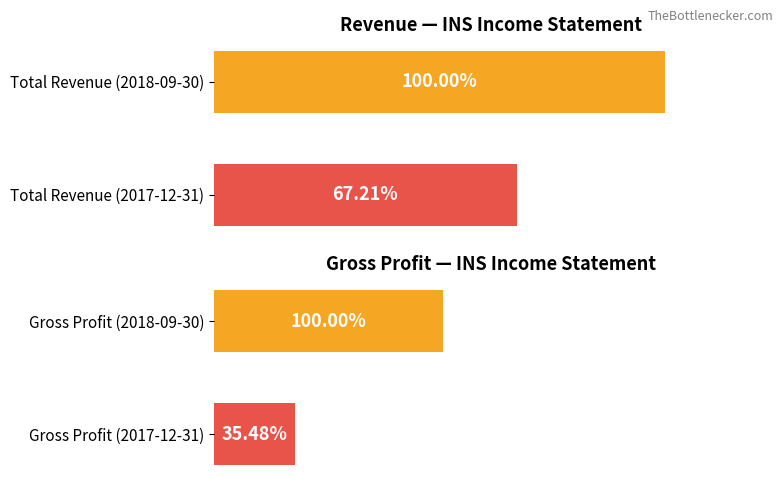

Which series has the largest total across all categories?

Total Revenue